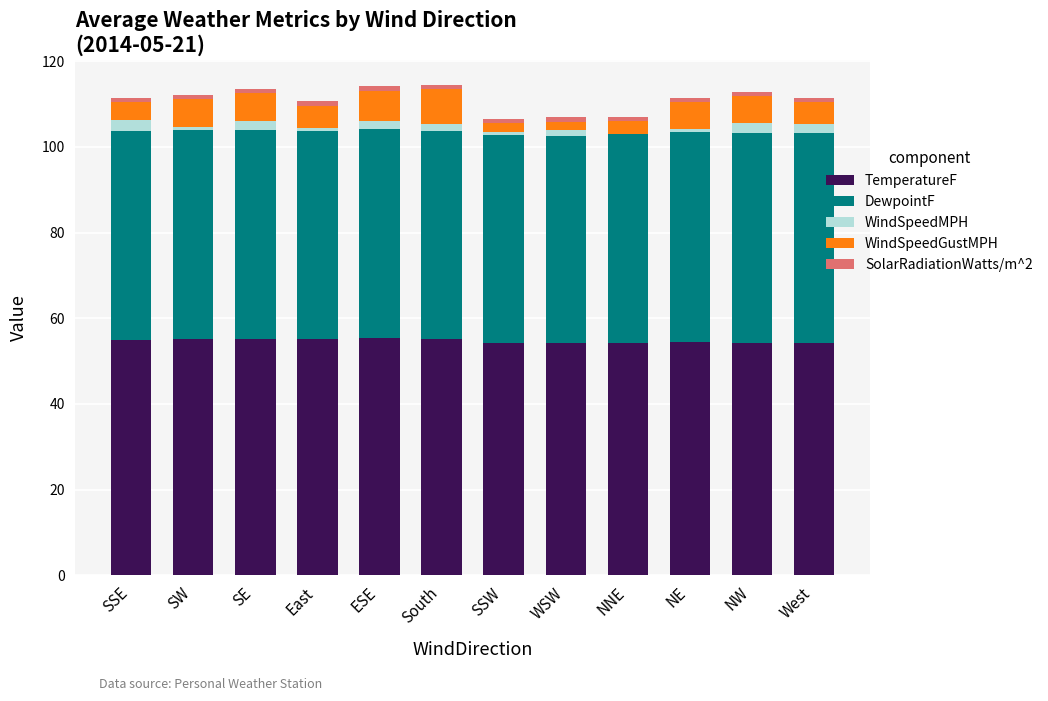

The value of TemperatureF at NNE is 22.4. True or false?

False